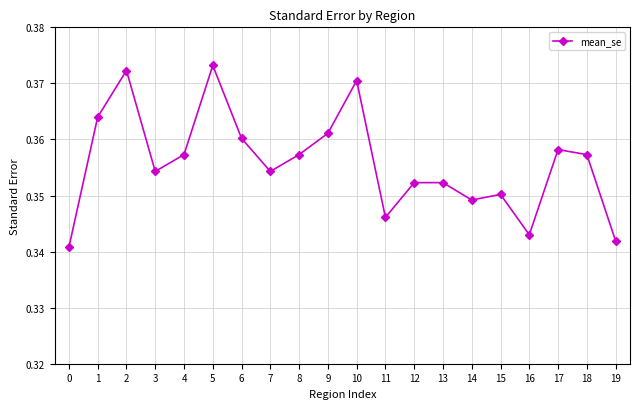

What is the sum of the values at 7 and 9?

0.7